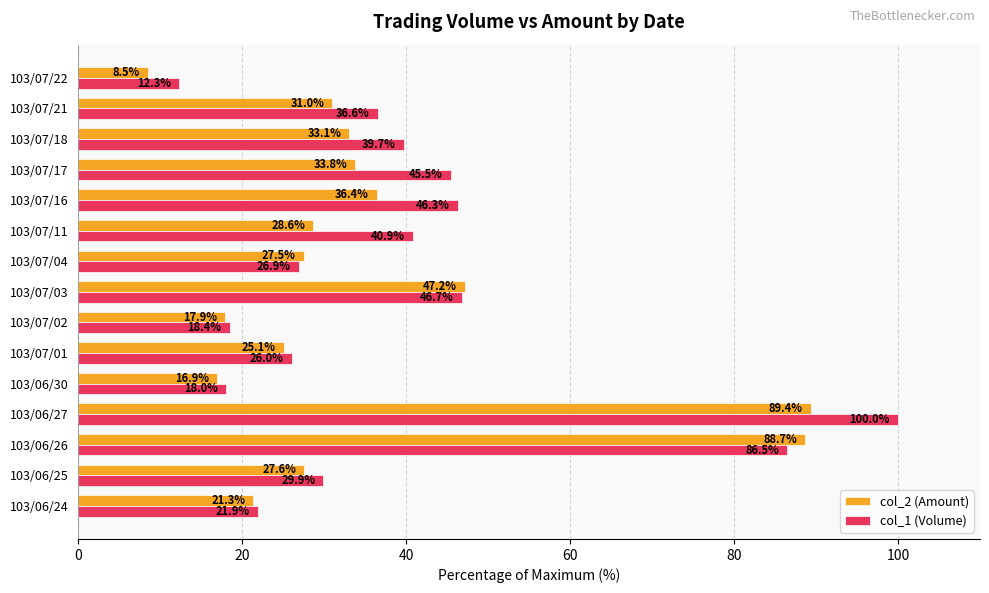

The col_2 (Amount) series shows 27.6 at 103/06/25. True or false?

True